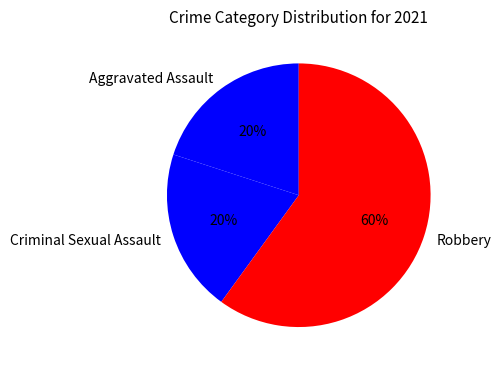

Combined, do Aggravated Assault and Robbery account for over 50%?

Yes